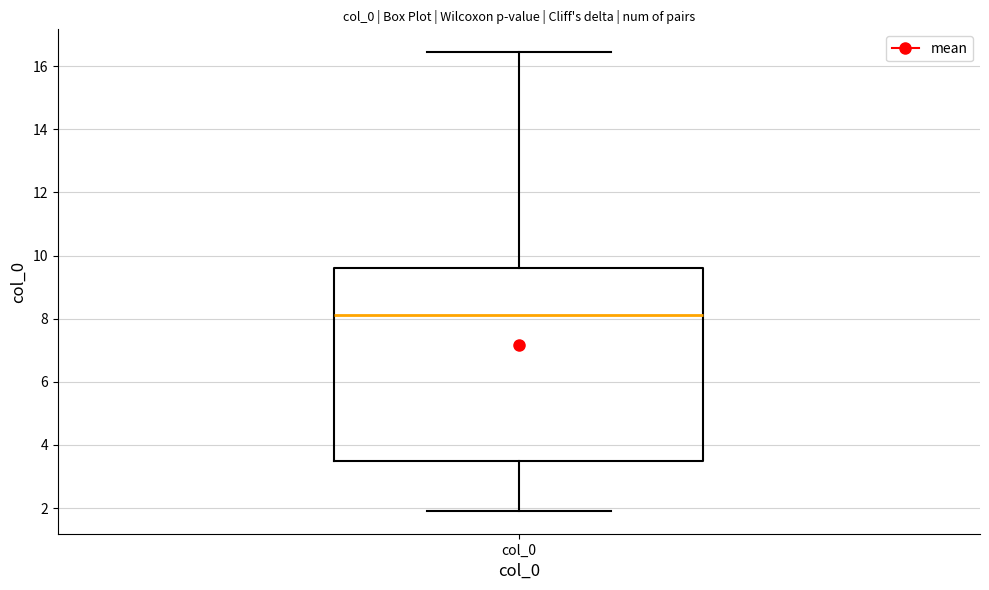

Read this box plot against the y-axis: the position of the median line, the range covered by the box, and the ends of both whiskers. The values are not printed on the chart, so give them approximately, as read against the axis.

median 8.2, box 3.4 to 9.6, whiskers 2.0 to 16.4